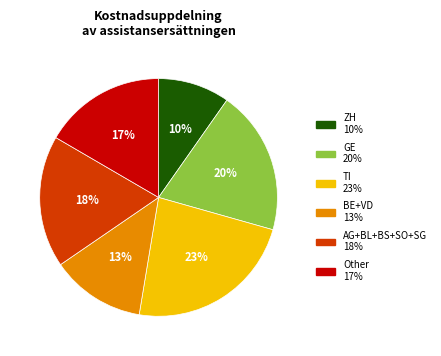

How many segments does this pie chart have?

6